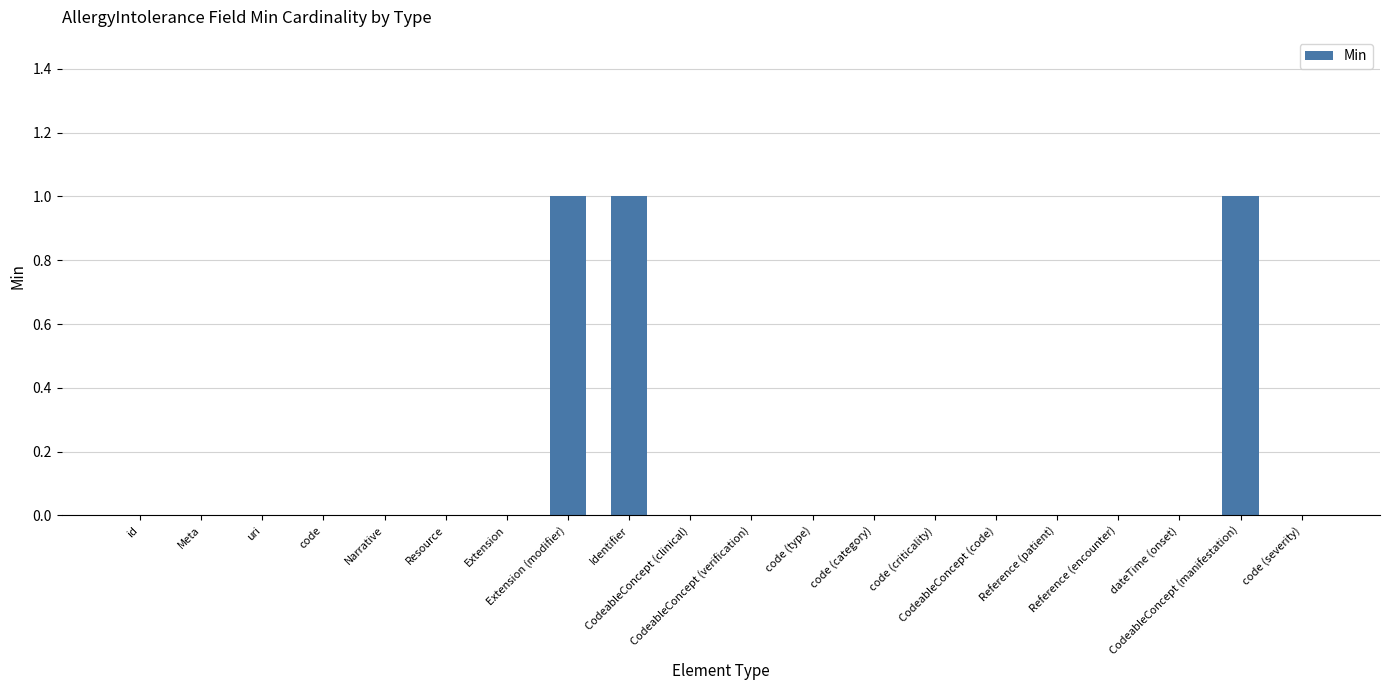

Does the chart contain stacked bars?

No